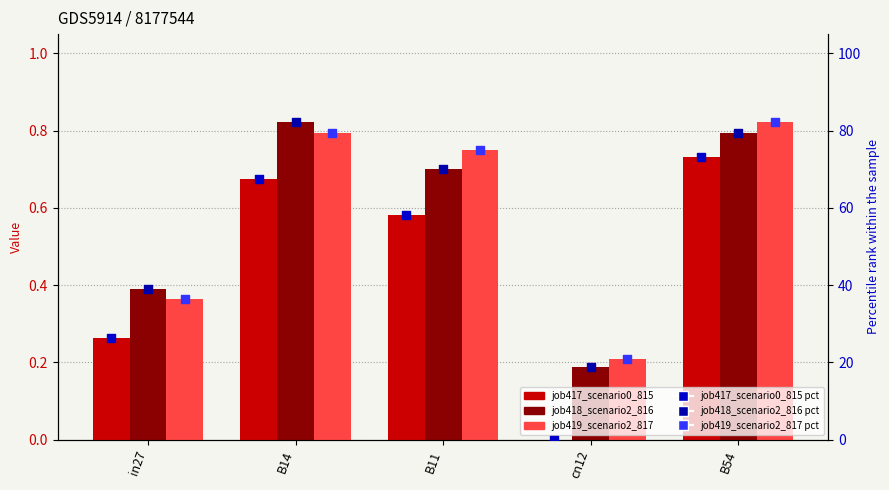

At which category is the sum across all series the highest?

B54